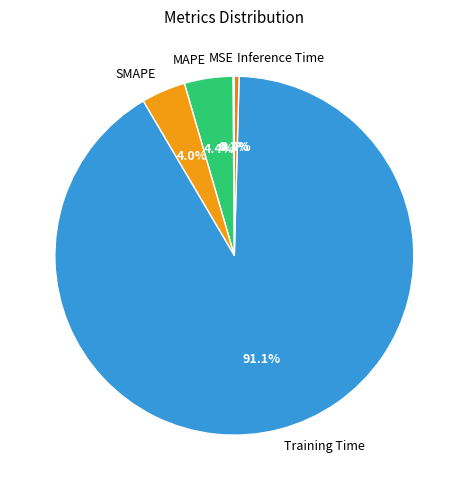

Which slice is the largest?

Training Time